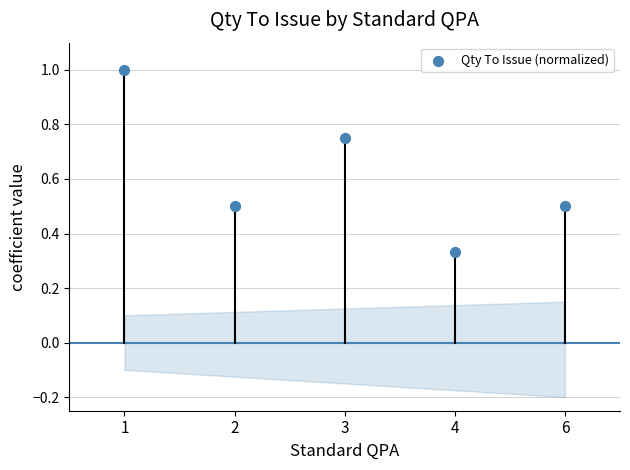

What is the average Y value?

0.6